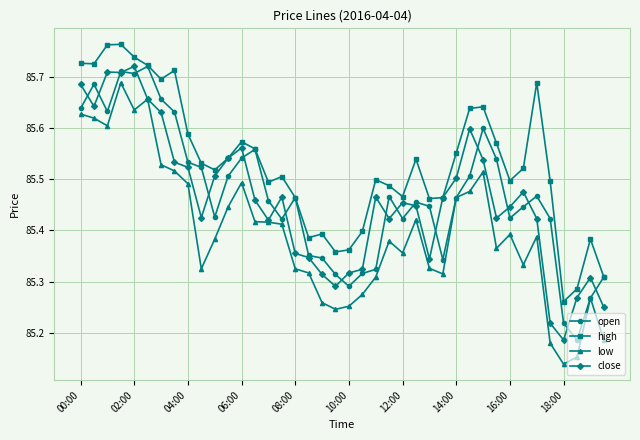

In high, how many points are lower than both neighbors (excluding endpoints)?

10